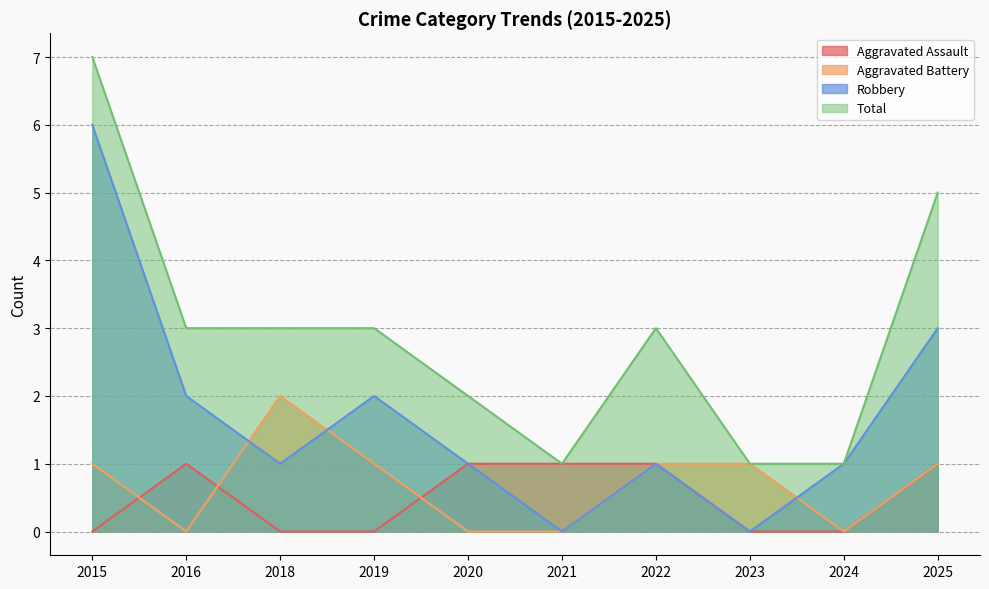

Is it true that Total equals 4 at 2022?

False